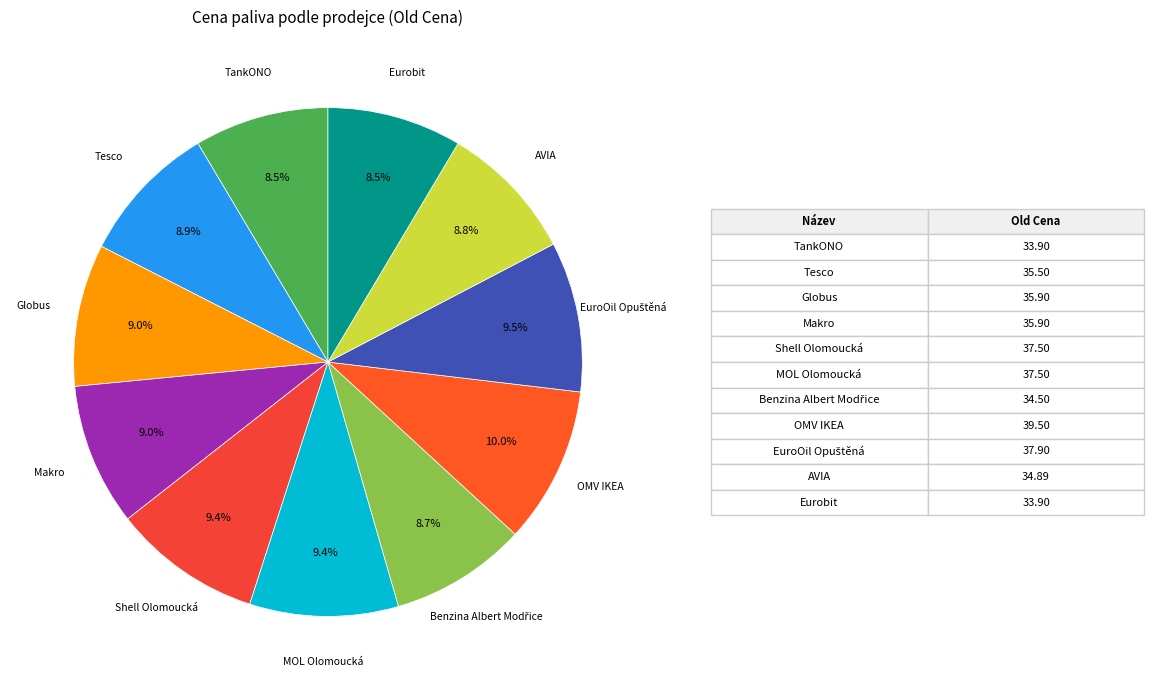

Count the number of slices in the pie.

11